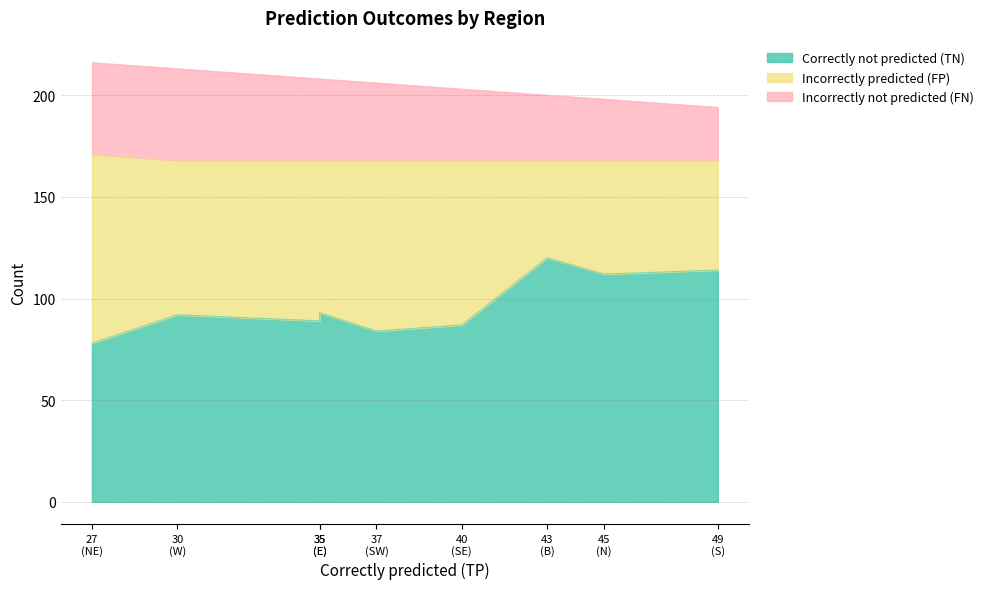

True or false: Incorrectly predicted (FP) has more than 1 points higher than both neighbors.

True